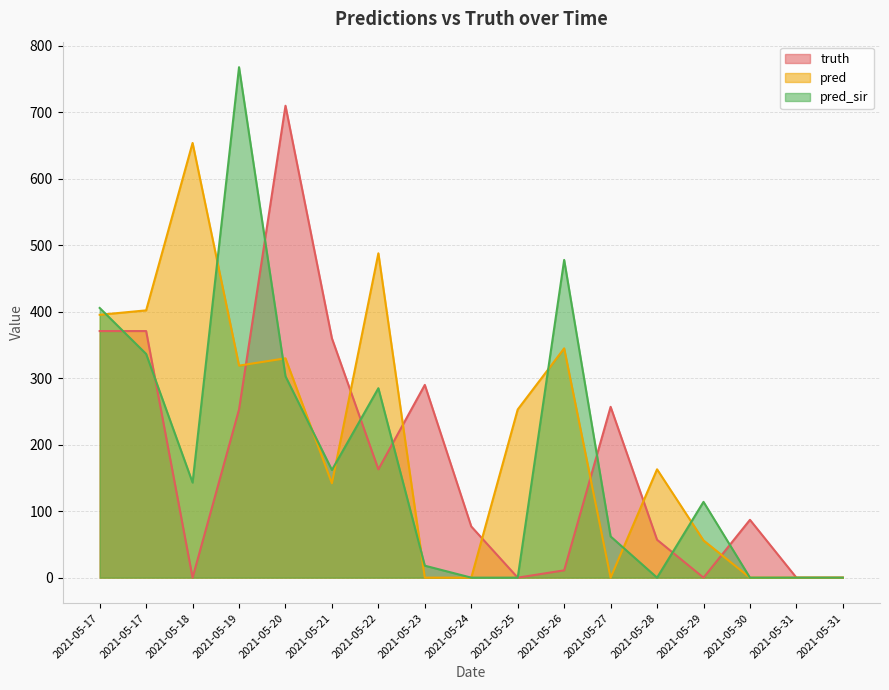

How many interior local peaks does the truth series have?

4